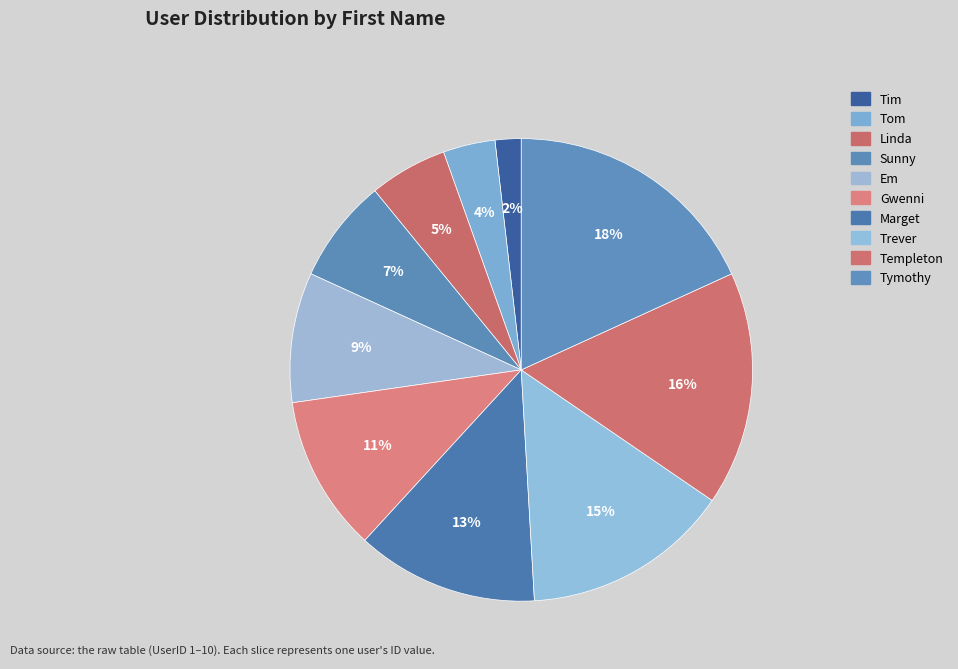

Is the sum of Linda and Tom greater than half?

No